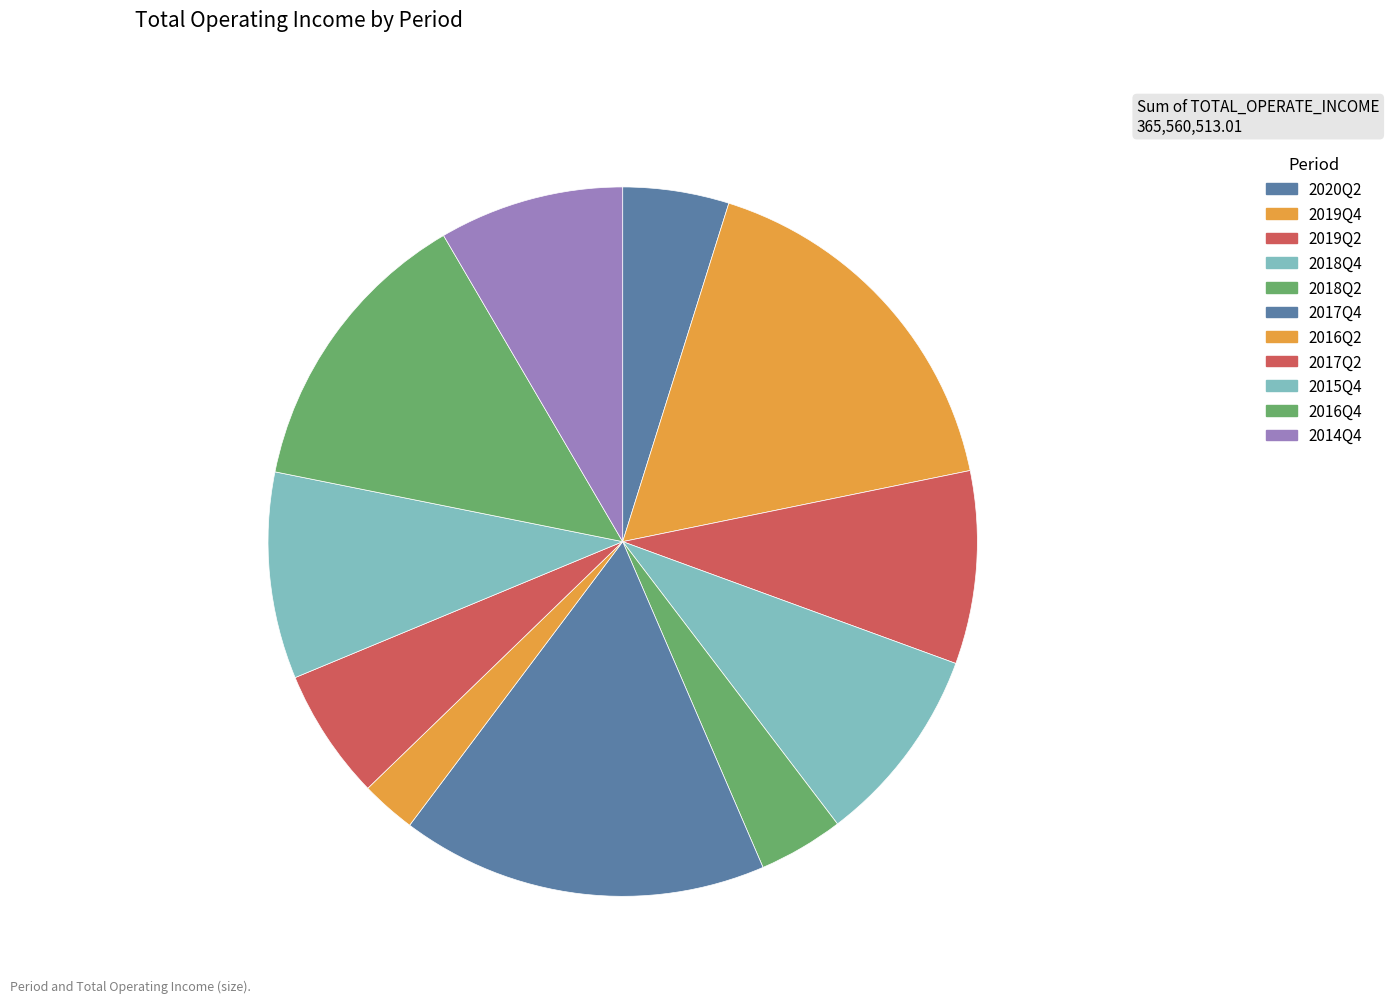

Rank the categories by value from highest to lowest.

2019Q4, 2017Q4, 2016Q4, 2015Q4, 2018Q4, 2019Q2, 2014Q4, 2017Q2, 2020Q2, 2018Q2, 2016Q2